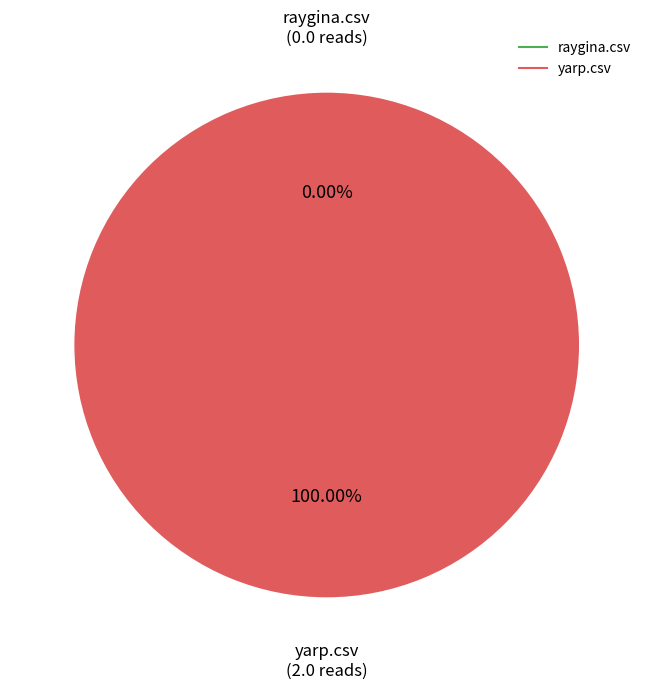

What is the total percentage of yarp.csv and raygina.csv?

100.0%